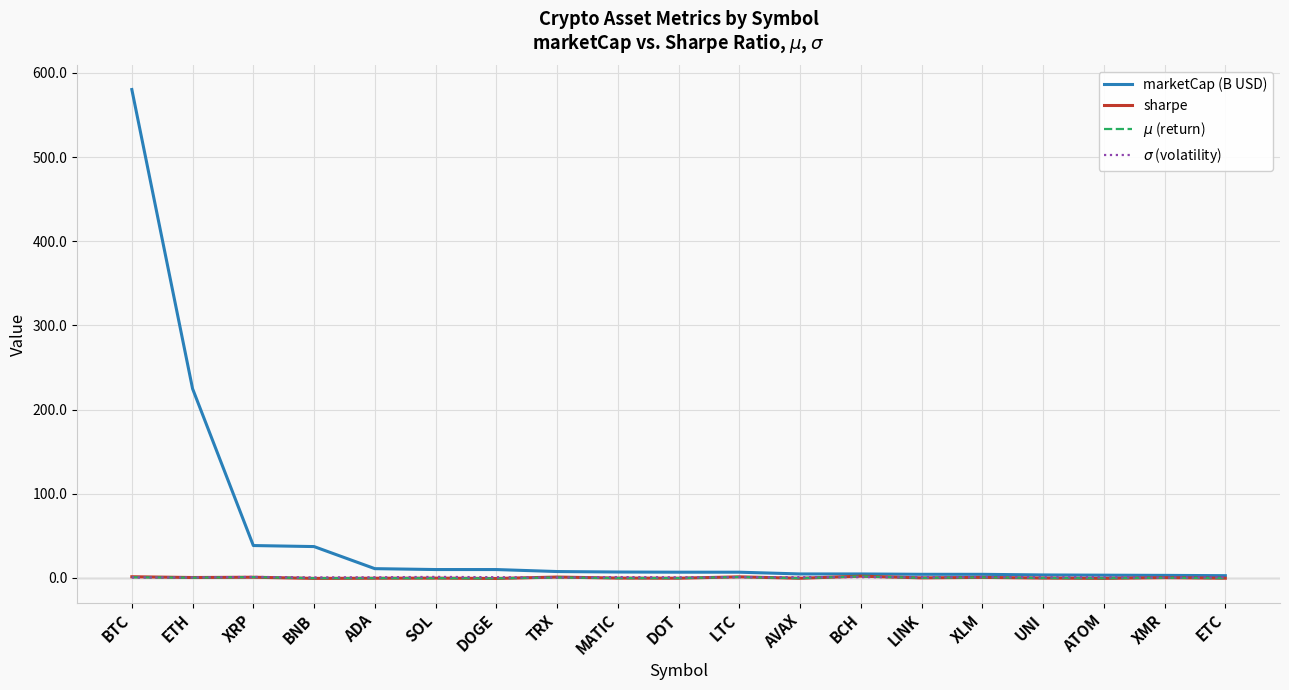

What position from the left is UNI?

16